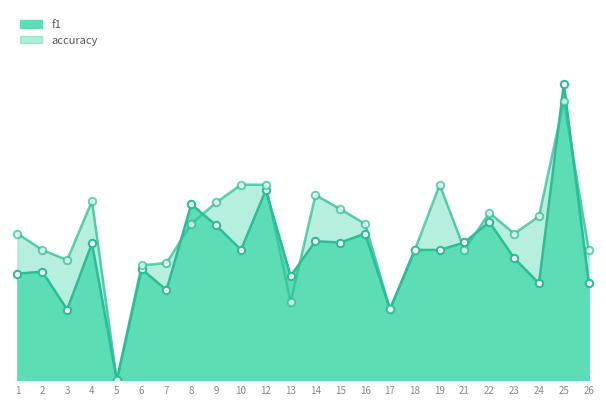

Is the value of accuracy at 18 greater than the value of f1 at 8?

No